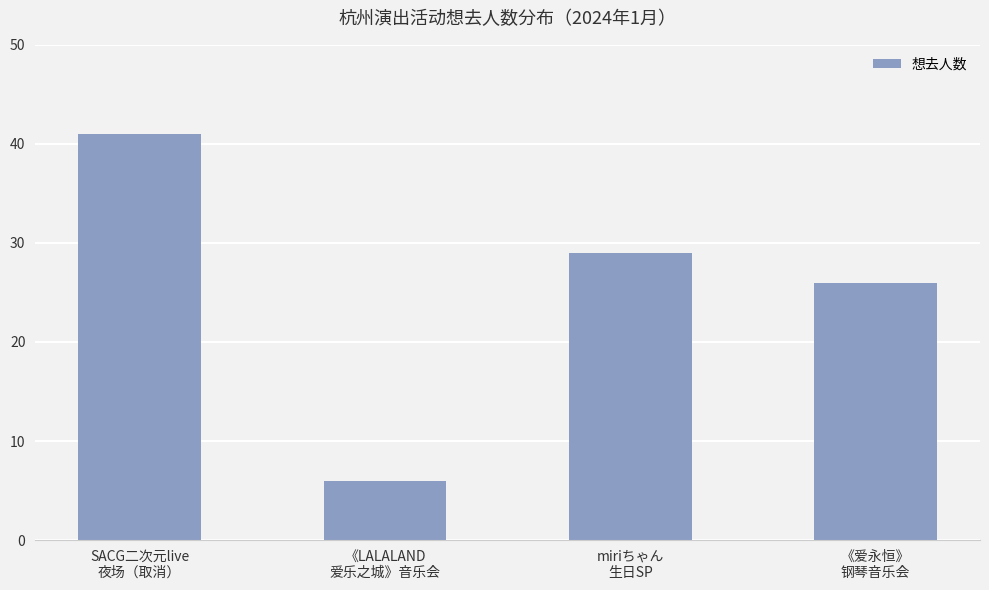

Reading left to right, what are all the values shown in this chart?

41	6	29	26